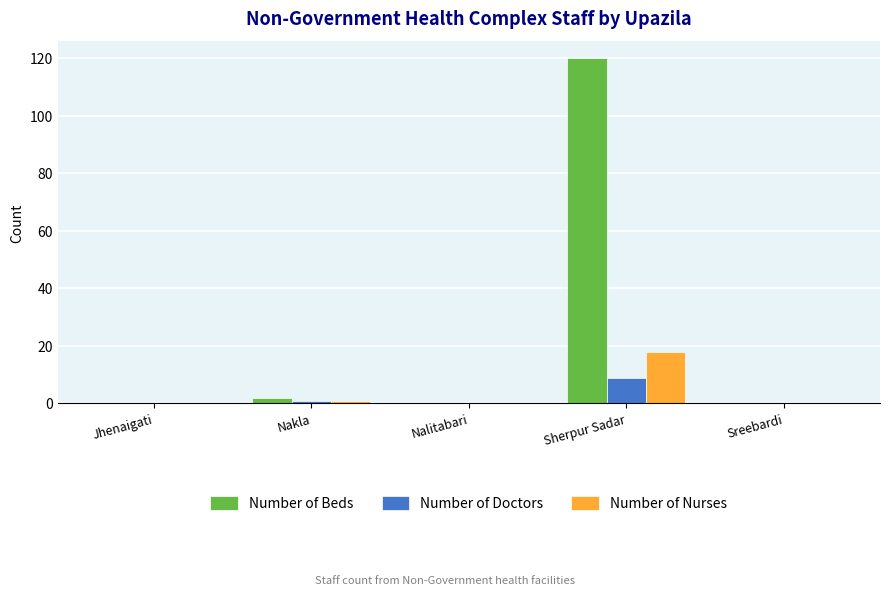

What is the maximum value for Number of Nurses?

18